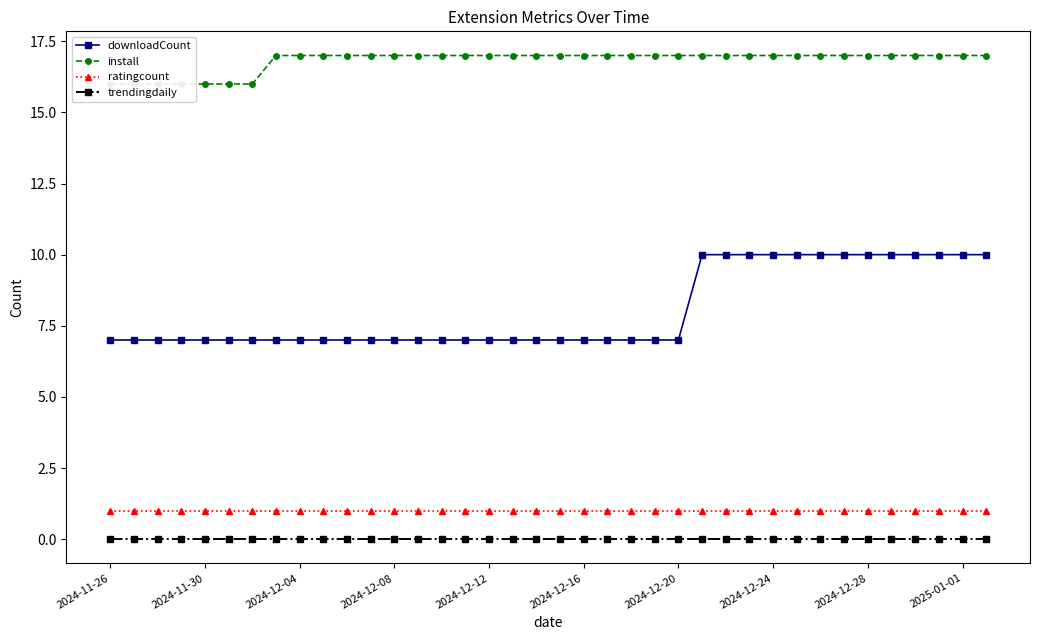

At how many categories does at least one series exceed 7?

38